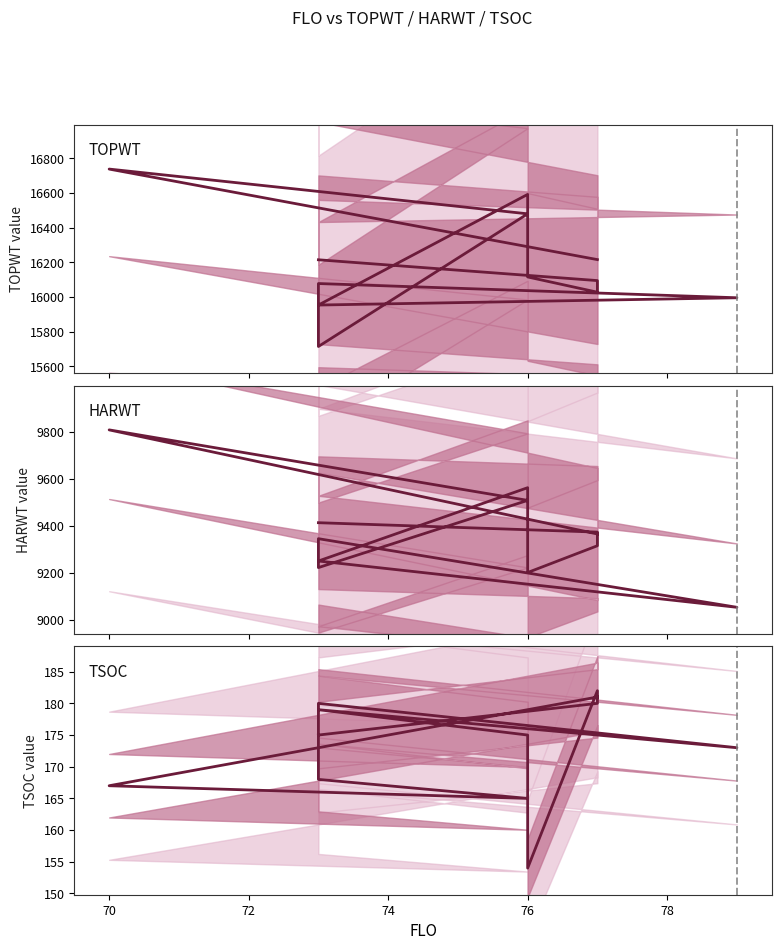

Which series has the largest total across all categories?

TOPWT